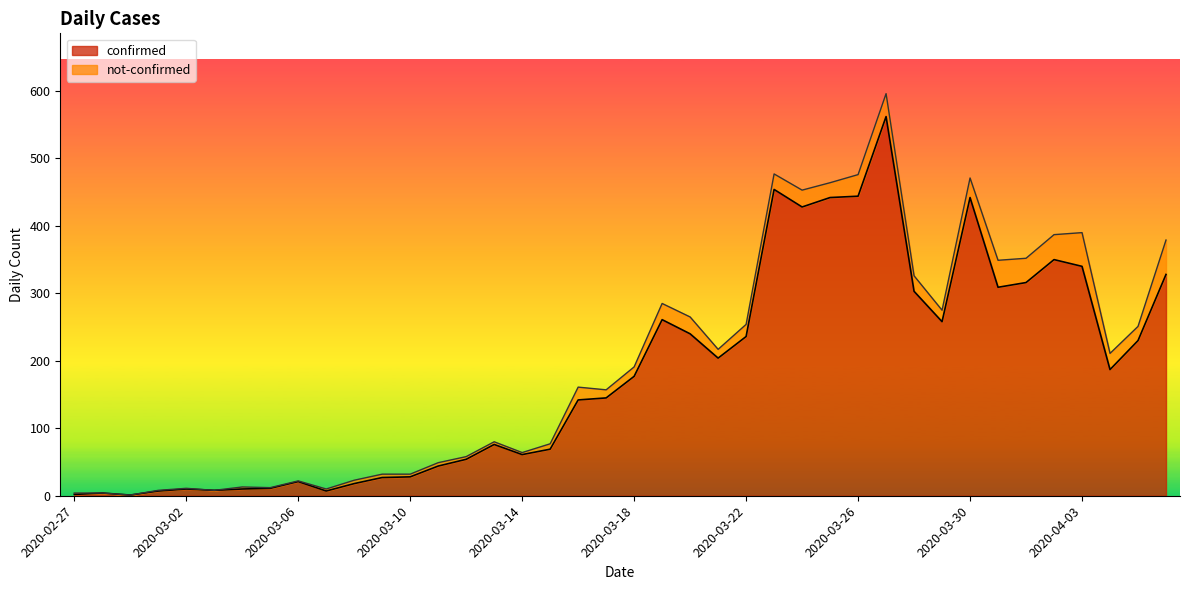

Between 2020-03-09 and 2020-03-18, which is larger?

2020-03-18